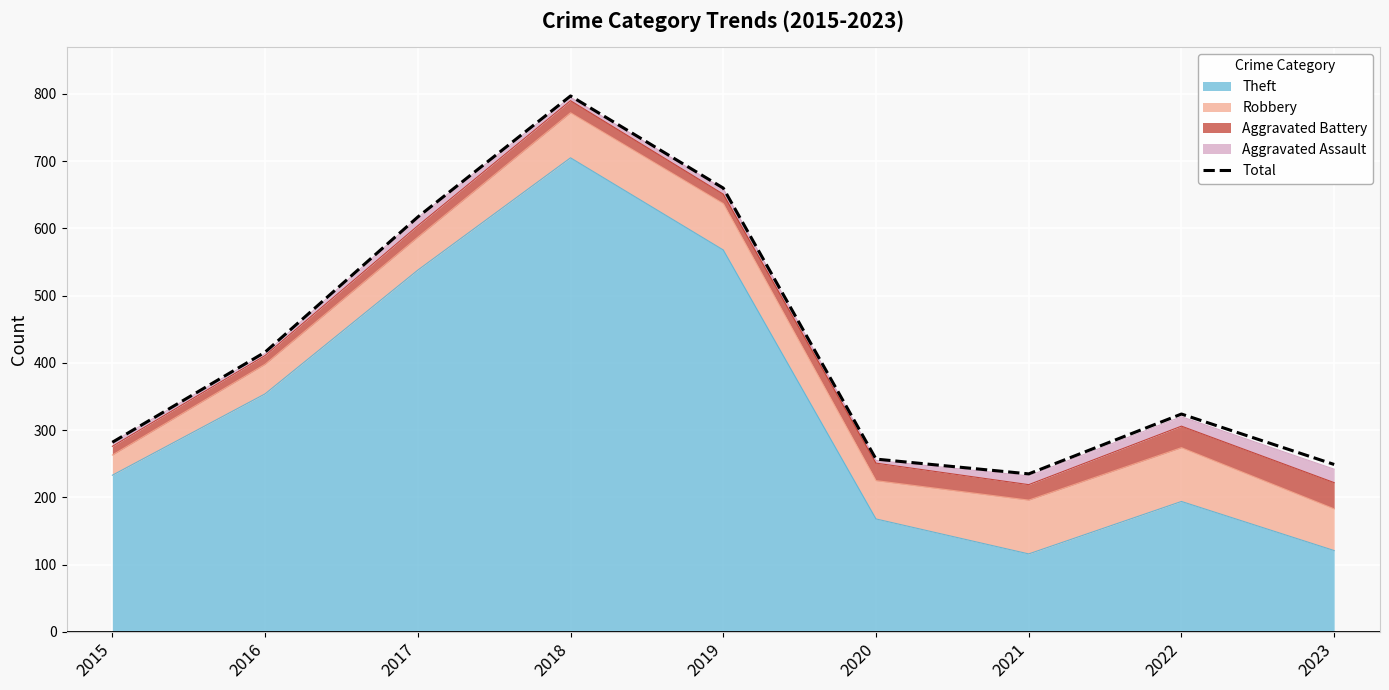

The chart shows a value of 660 at 2019. True or false?

True